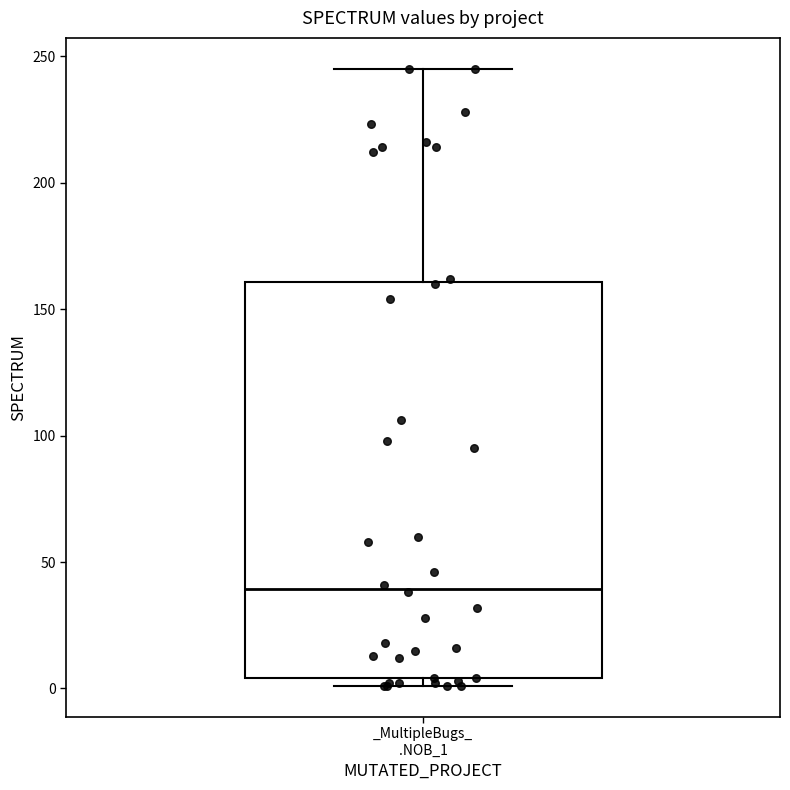

Transcribe this box plot: give where the median line is, the range the box spans, and where the two whiskers end, as read against the y-axis. The values are not printed on the chart, so give them approximately, as read against the axis.

median 40, box 5 to 160, whiskers 0 to 245